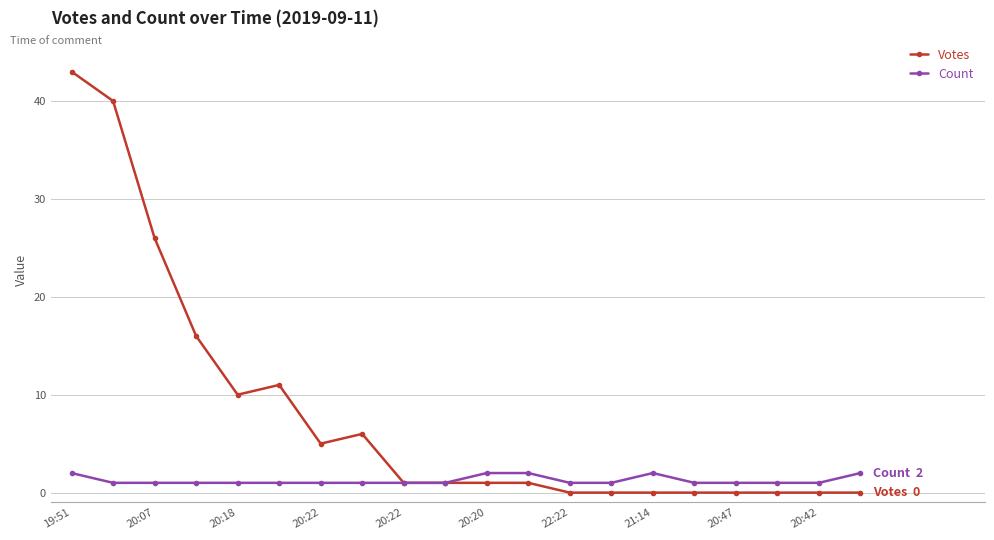

List the series in order of their overall mean, lowest first.

Count, Votes